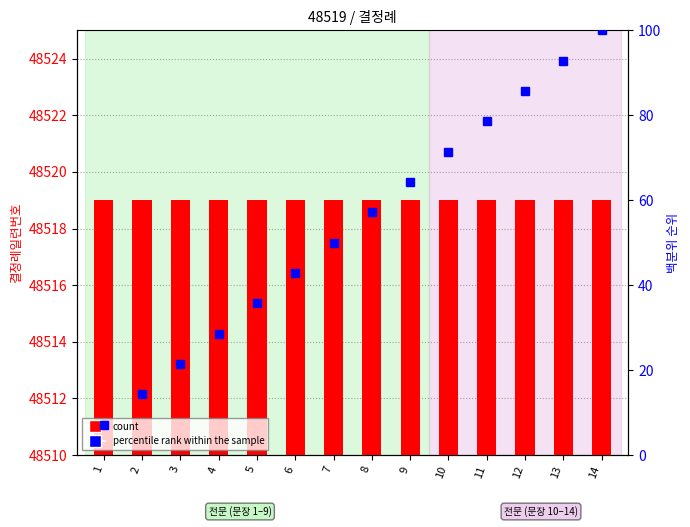

Which series has the largest range (max minus min)?

문장번호 내 백분위 순위